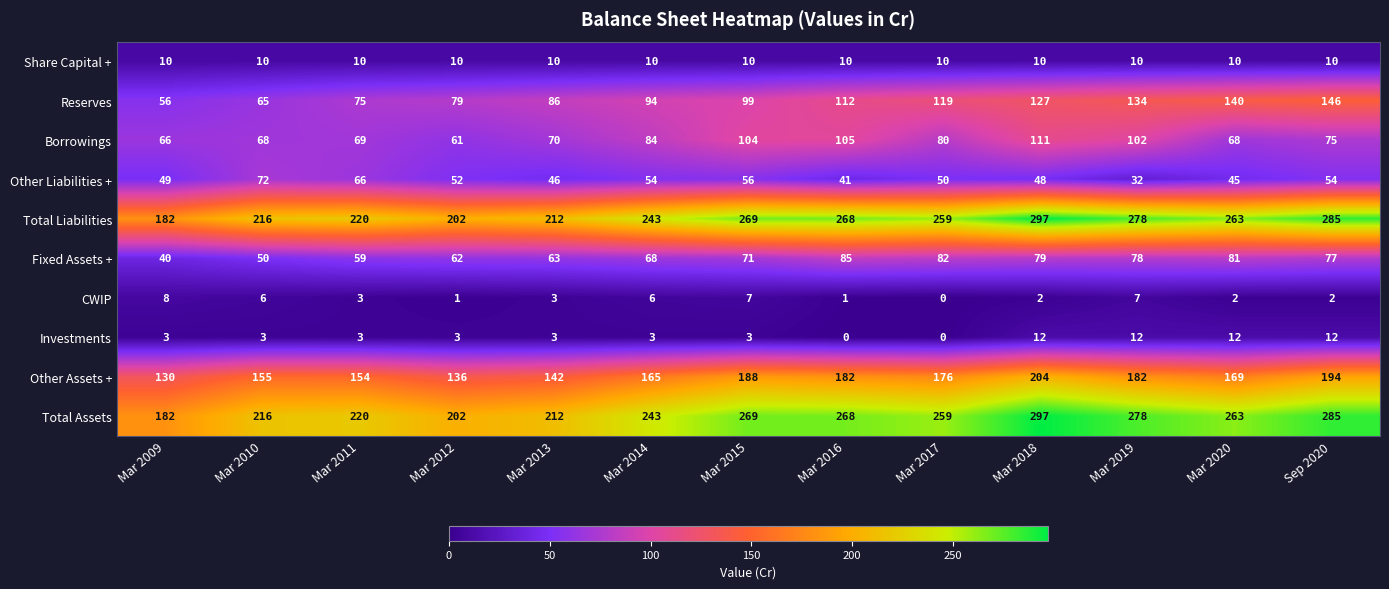

Where is Total Liabilities nearest to the value 239?

Mar 2014